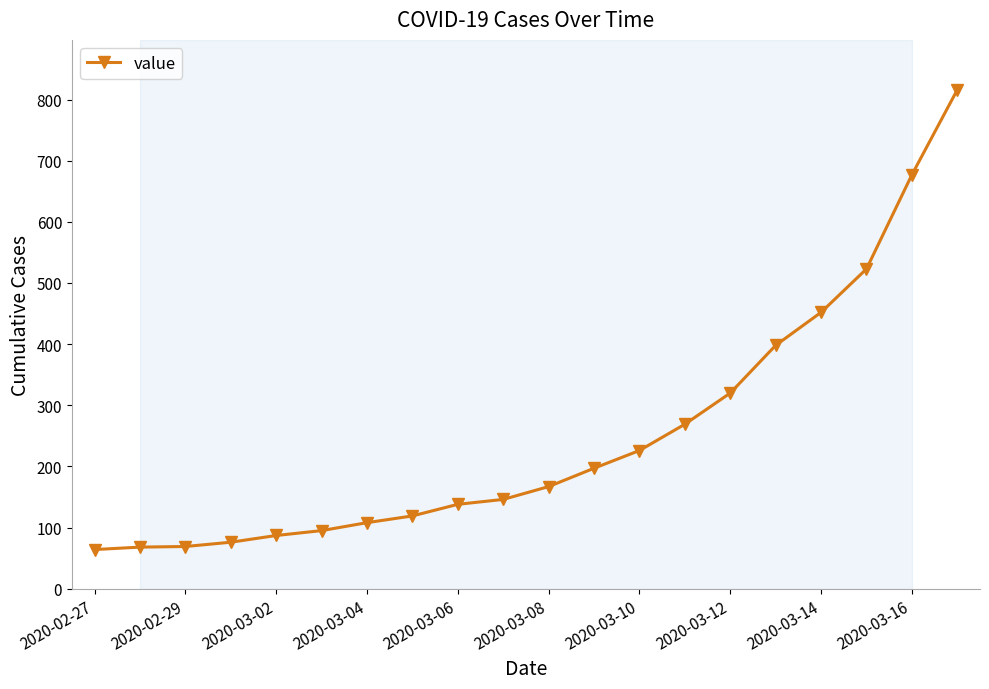

Does the chart have visible grid lines?

No